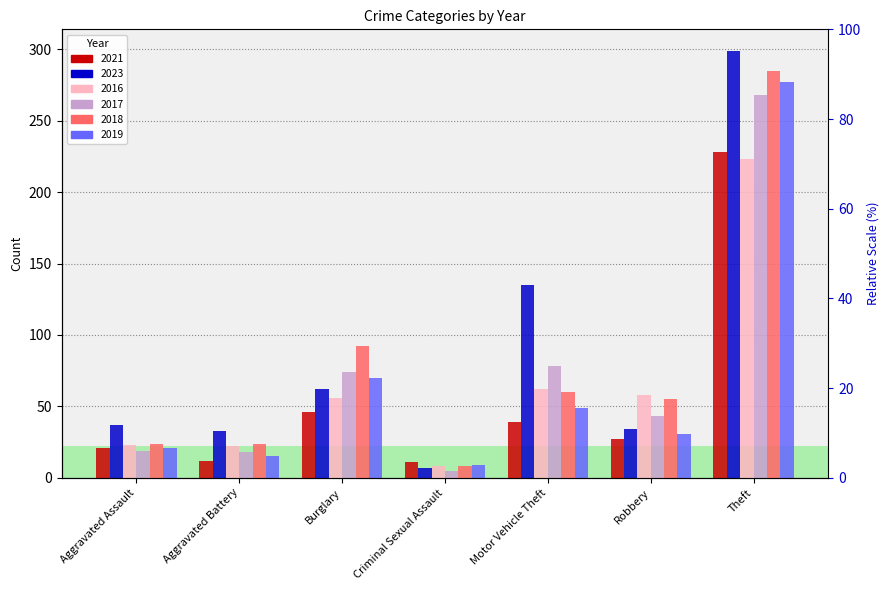

Which has a higher value, Theft or Aggravated Battery?

Theft